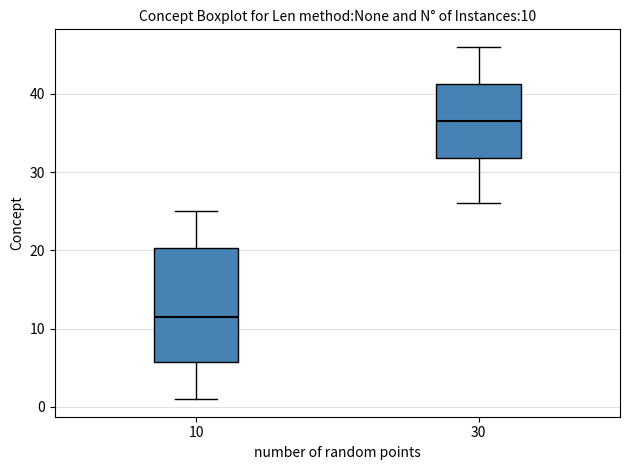

Which box is the tallest, from its lower edge to its upper edge?

10